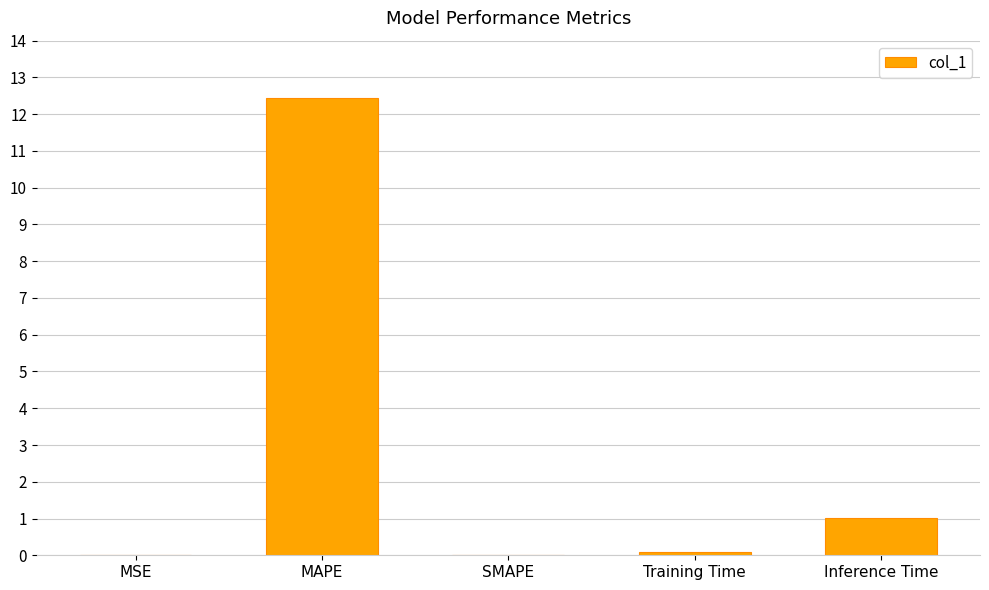

What is the difference between the values at SMAPE and Inference Time?

1.0